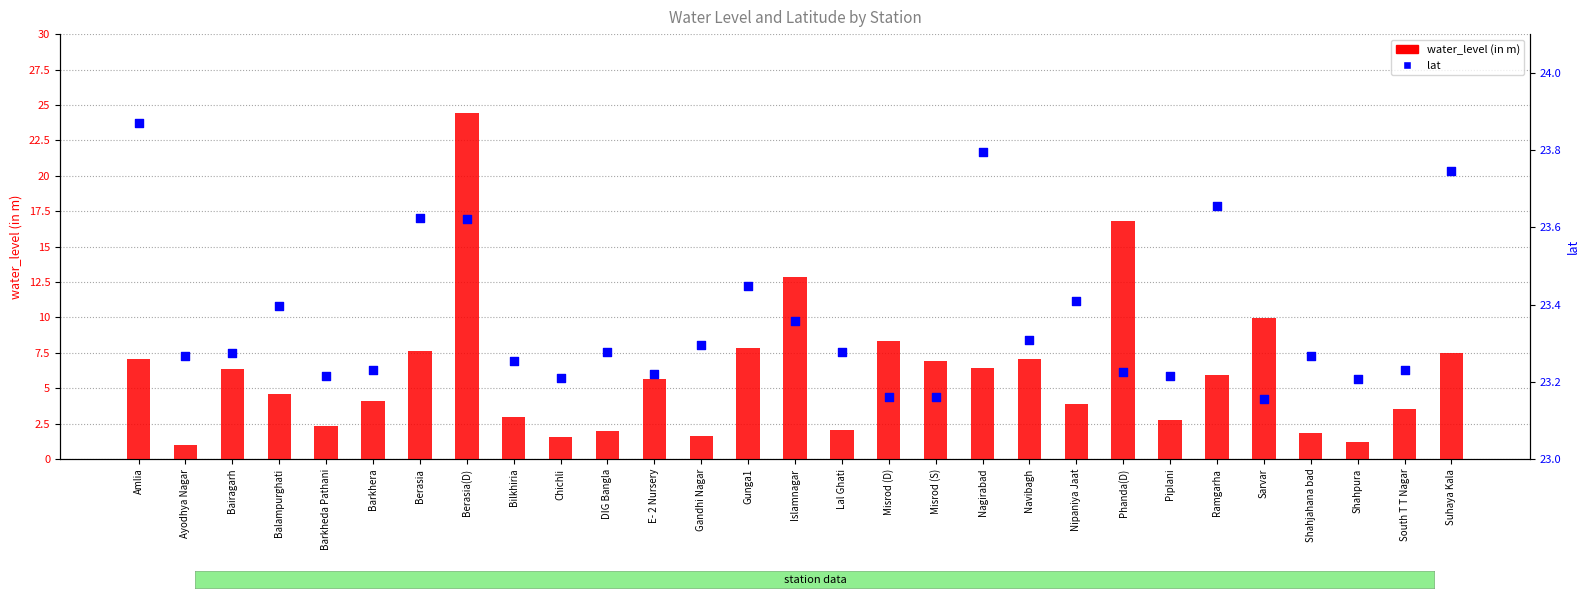

Which series has the largest total across all categories?

lat